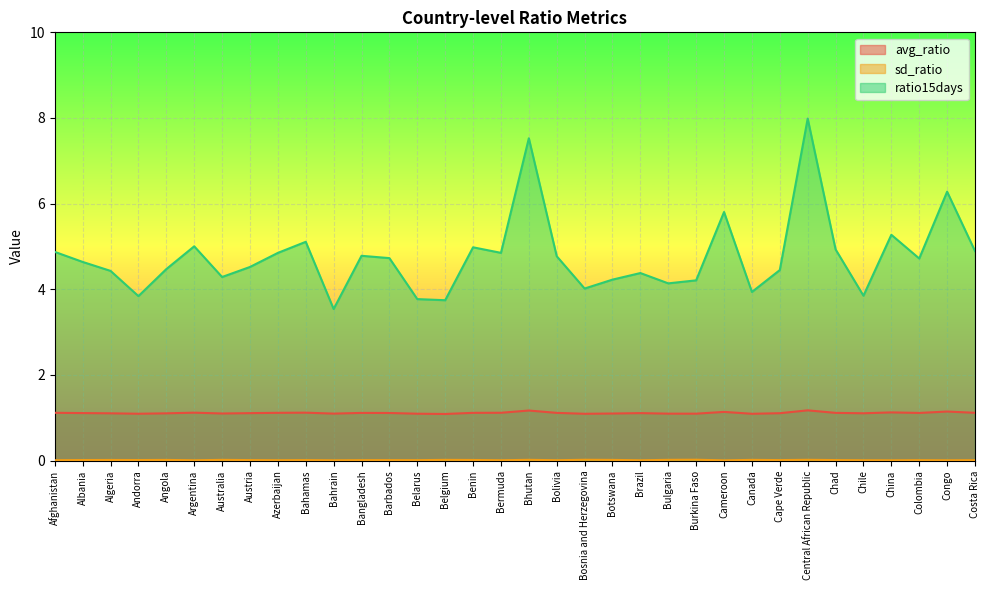

Count the avg_ratio values in the range 1 to 2.

34